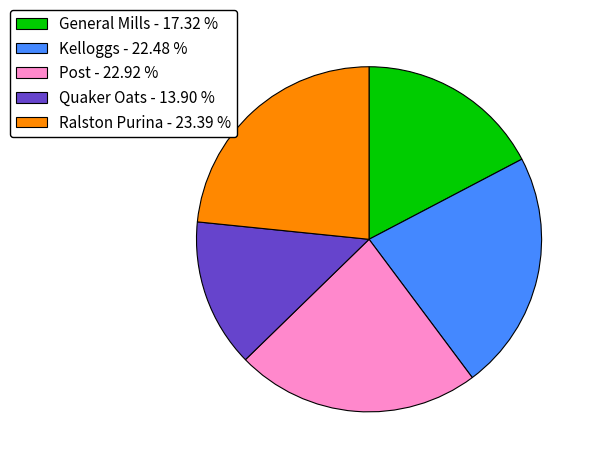

Do Quaker Oats - 13.90 % and Ralston Purina - 23.39 % together represent more than half of the pie?

No